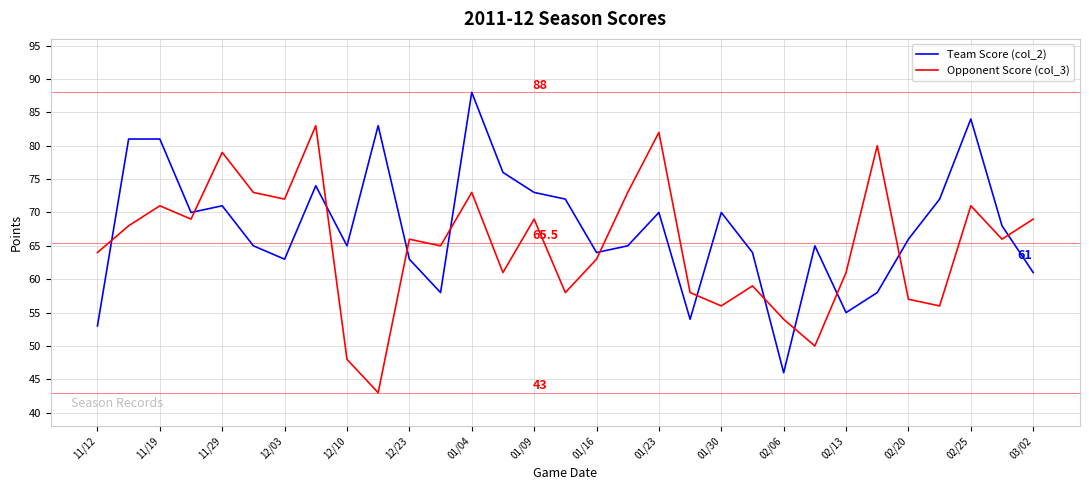

What is the sum of all Opponent Score (col_3) values?

2017